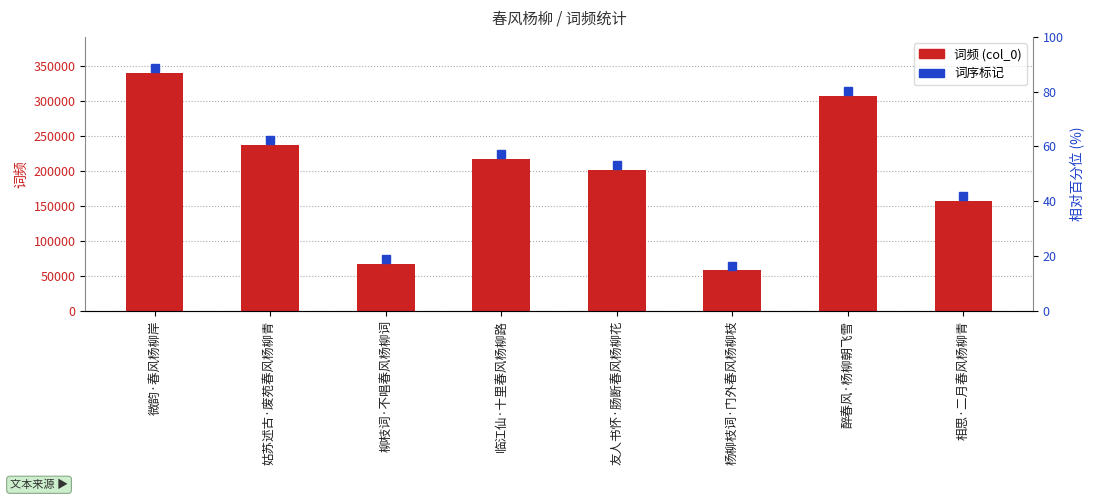

What is the sum of all values?

1586758